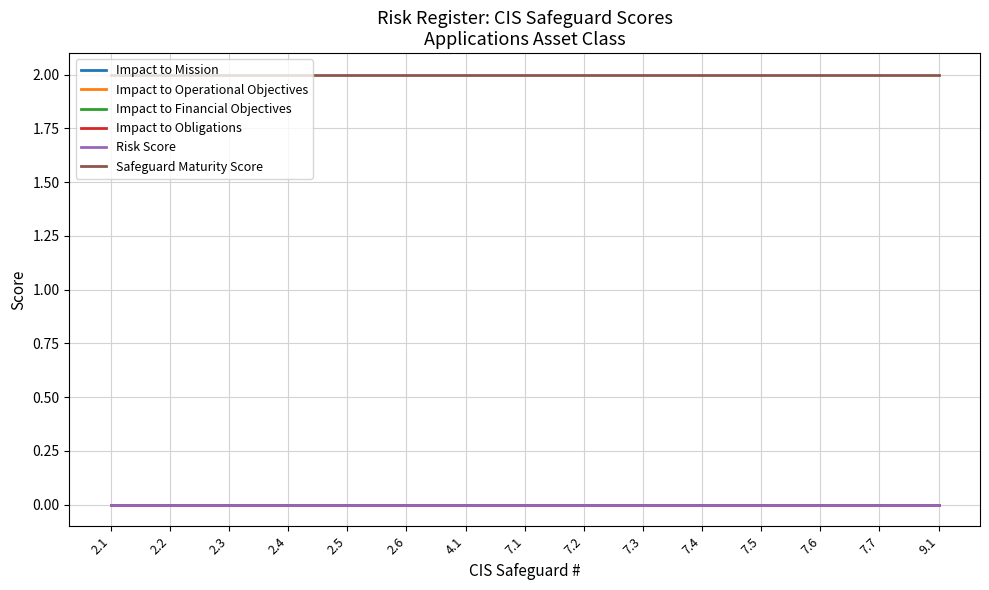

True or false: Safeguard Maturity Score has more than 0 interior local peaks.

False